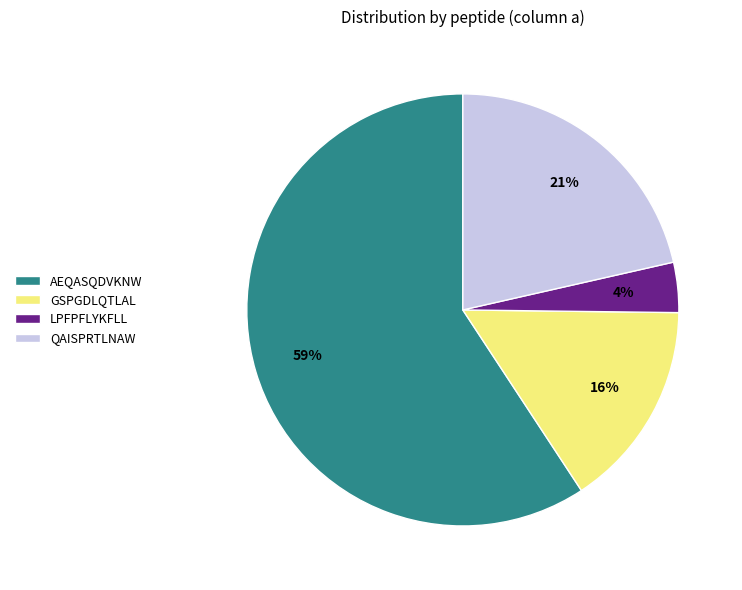

Does any single category account for the majority?

Yes